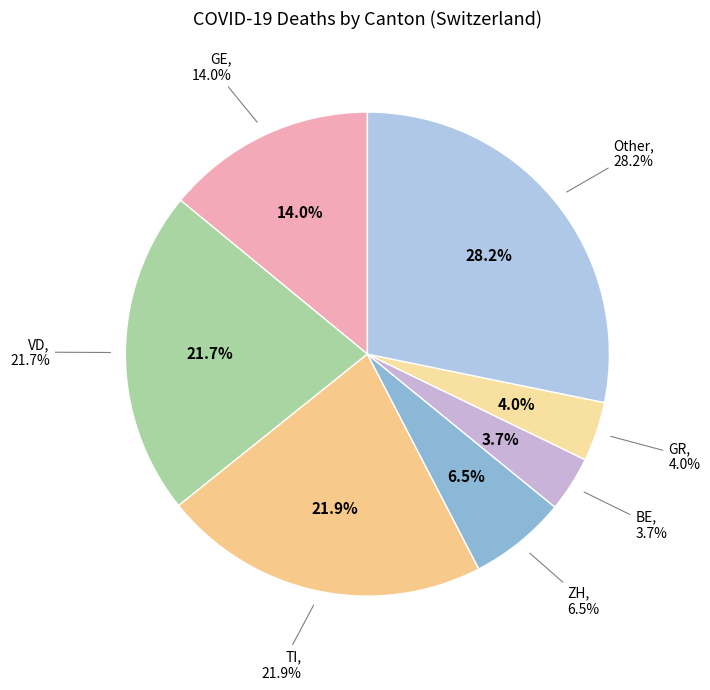

Does 2020-04-03 represent more than half of the total?

No